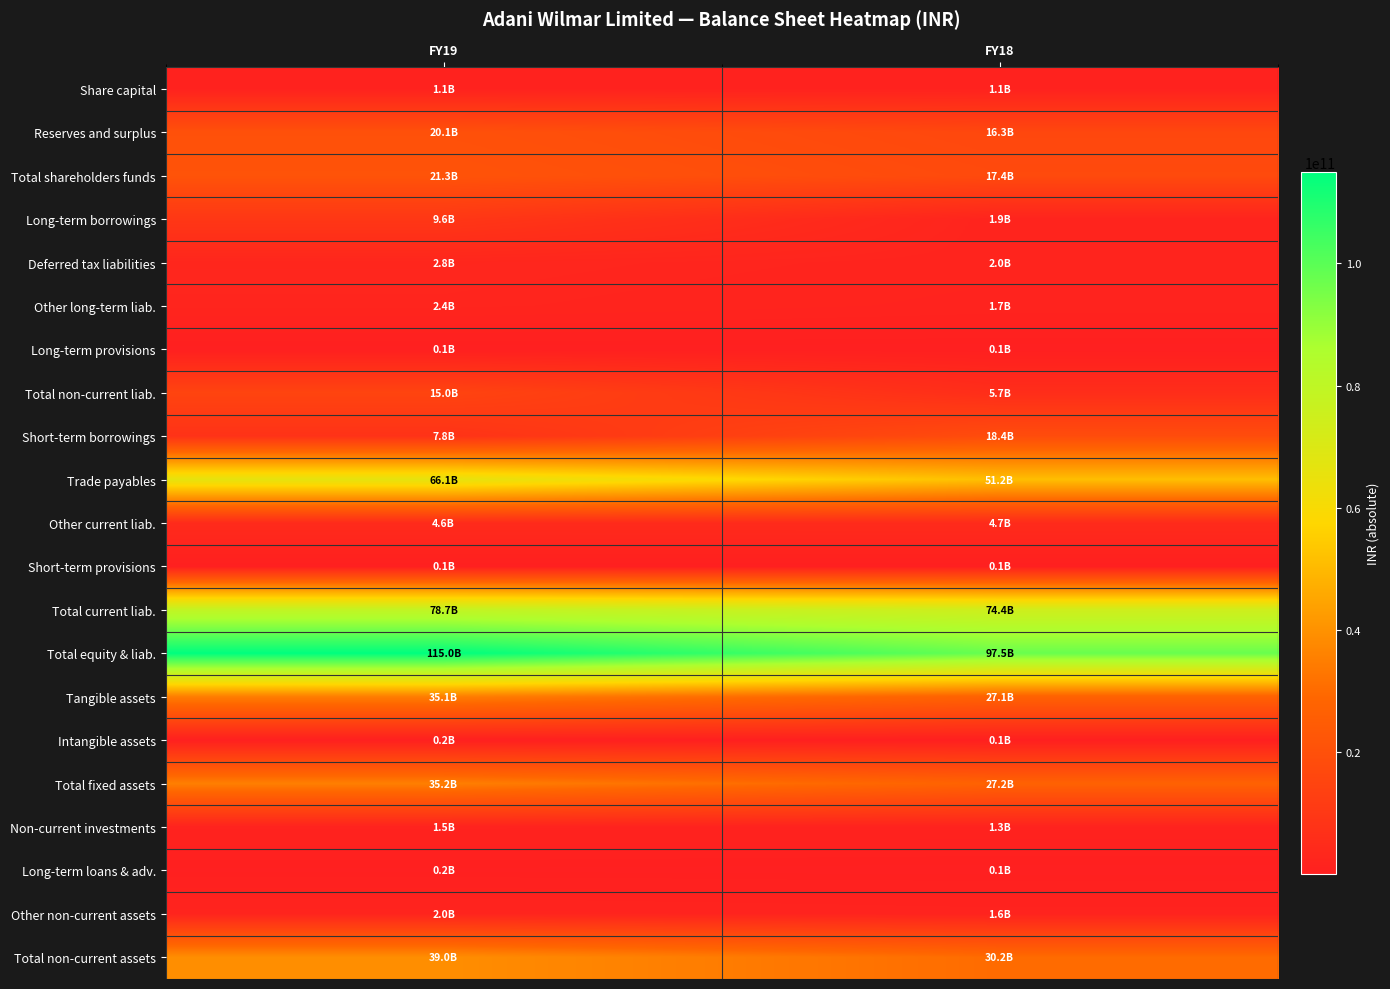

At which category is the sum across all series the highest?

FY19